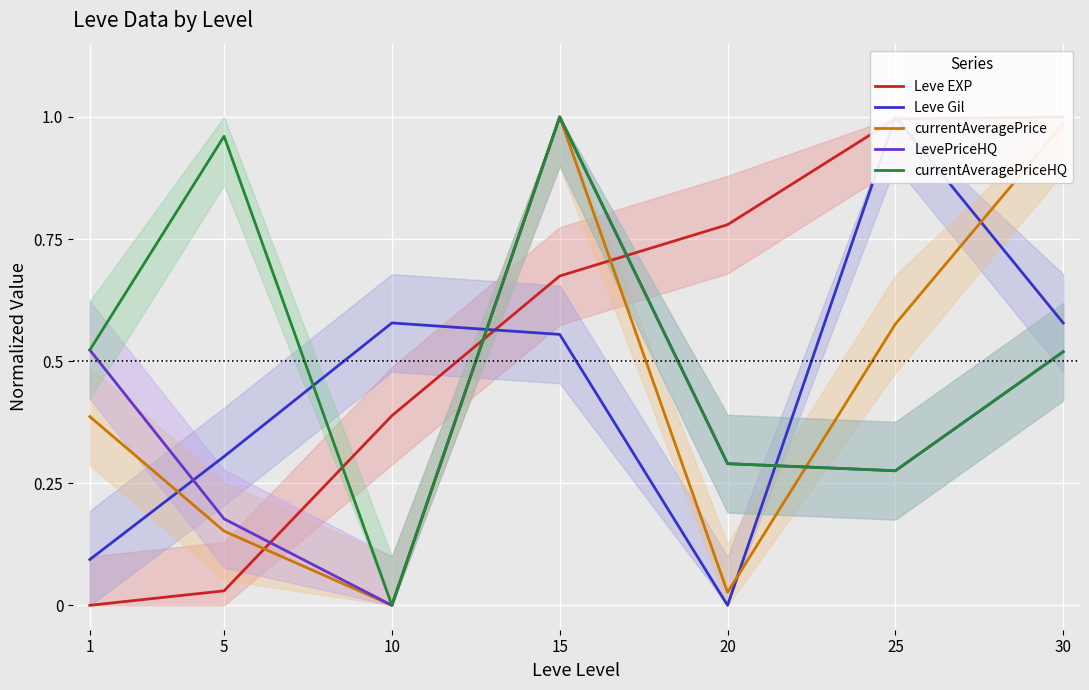

Rank the categories by Leve EXP value from lowest to highest.

1, 5, 10, 15, 20, 25, 30